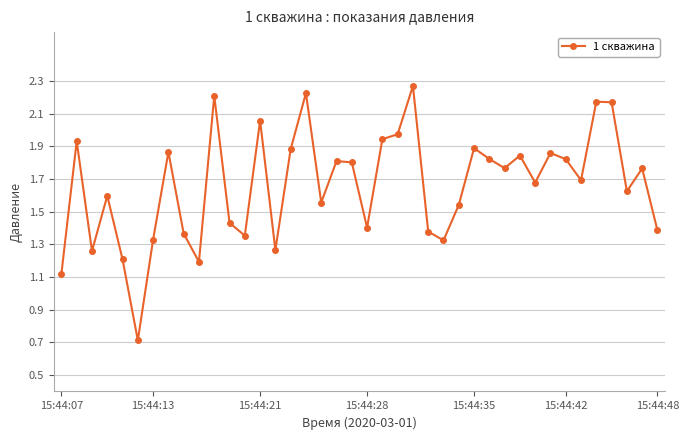

True or false: the data has more than 0 interior local peaks.

True